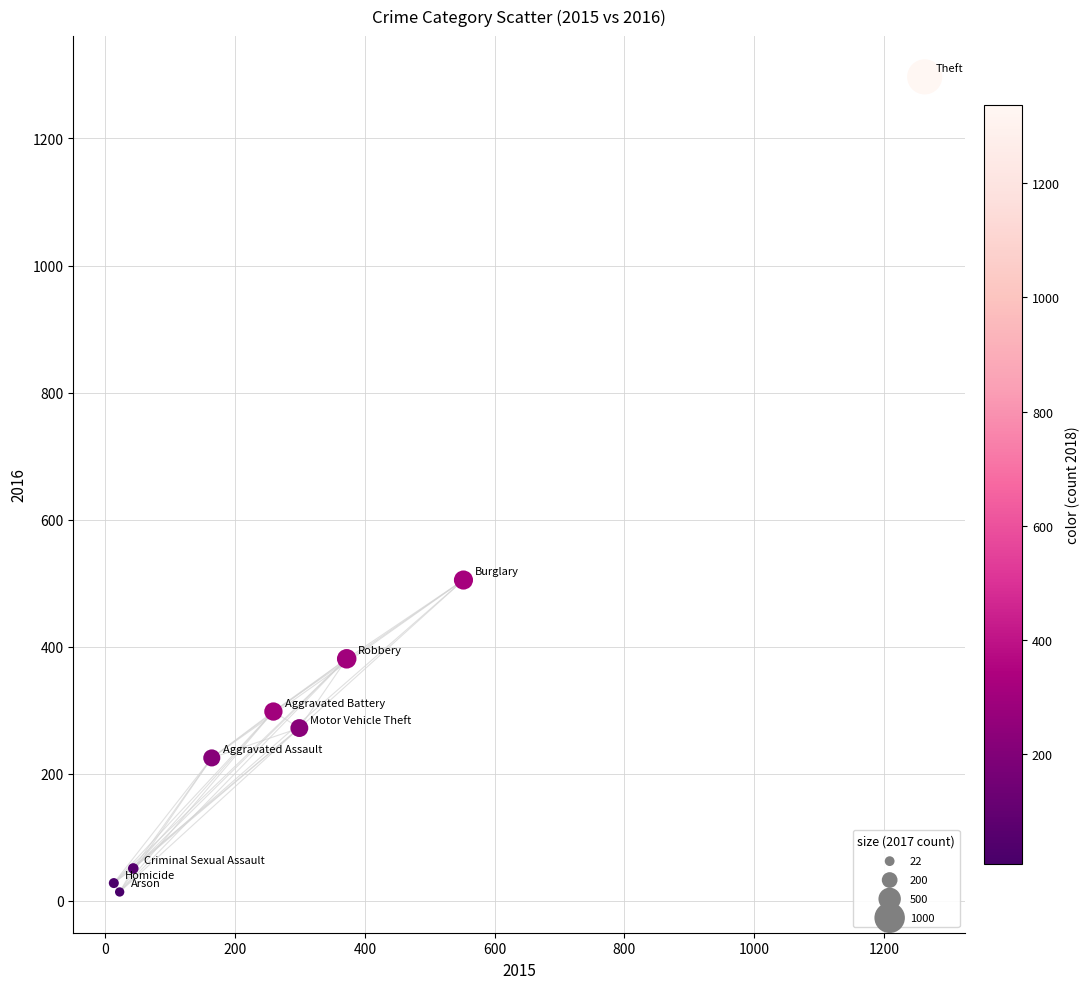

What Y value in the scatter plot is closest to 655?

505